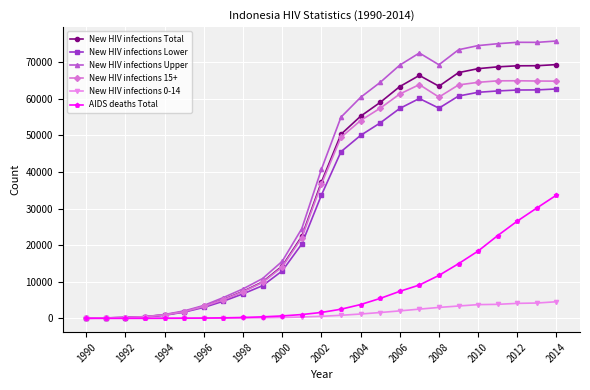

True or false: New HIV infections Upper has more than 1 interior local peaks.

True